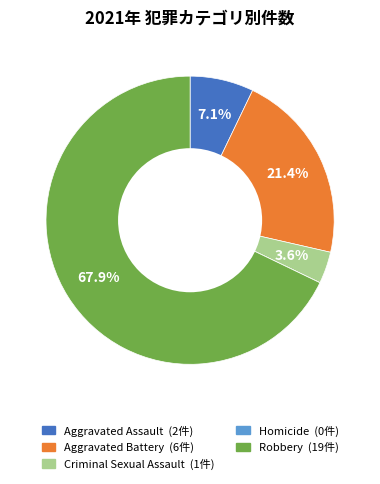

Combined, do Aggravated Assault and Criminal Sexual Assault account for over 50%?

No